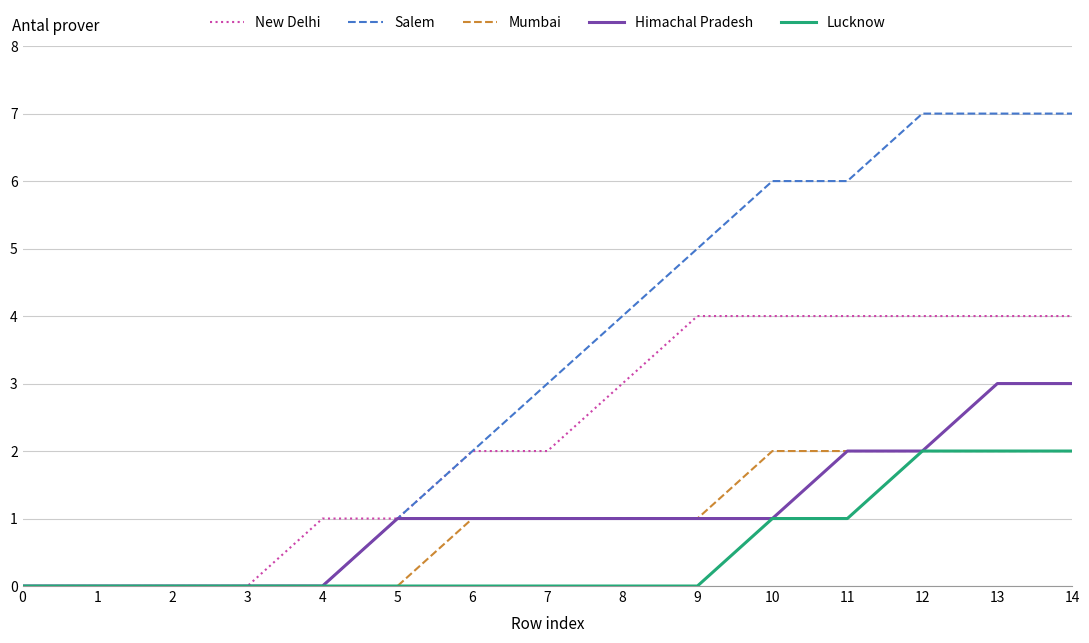

Is this an area chart (filled region under the line)?

No